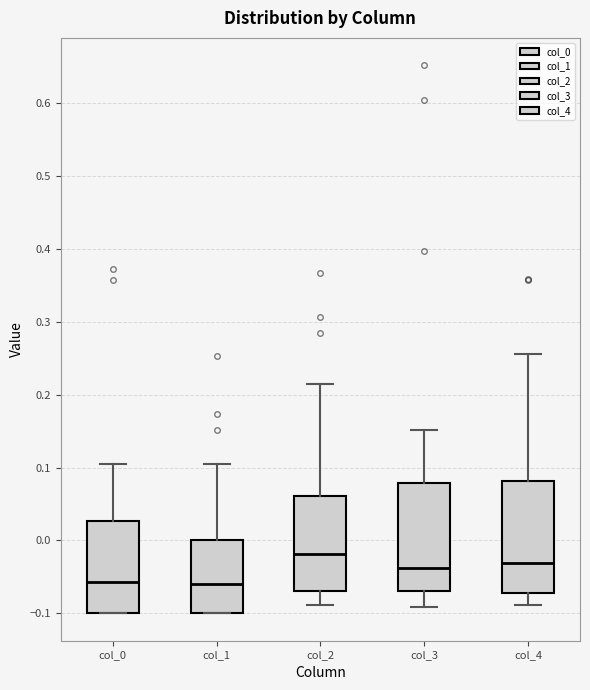

Reading left to right, transcribe this box plot: for each box, give where its median line is, the range the box spans, and where its two whiskers end, as read against the y-axis. The values are not printed on the chart, so give them approximately, as read against the axis.

col_0: median -0.06, box -0.10 to 0.03, whiskers -0.10 to 0.10
col_1: median -0.06, box -0.10 to 0.00, whiskers -0.10 to 0.10
col_2: median -0.02, box -0.07 to 0.06, whiskers -0.09 to 0.21
col_3: median -0.04, box -0.07 to 0.08, whiskers -0.09 to 0.15
col_4: median -0.03, box -0.07 to 0.08, whiskers -0.09 to 0.26